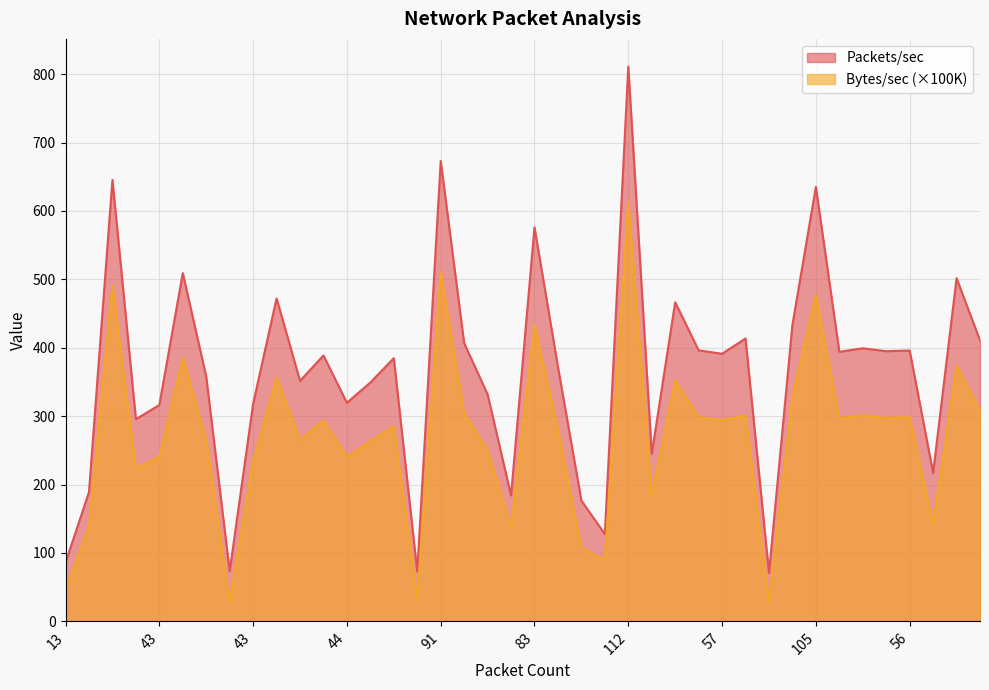

What is the label of the 18th point from the right?

25